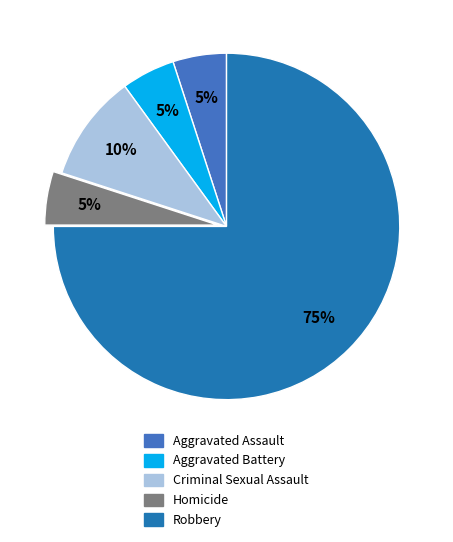

Which category accounts for the majority?

Robbery